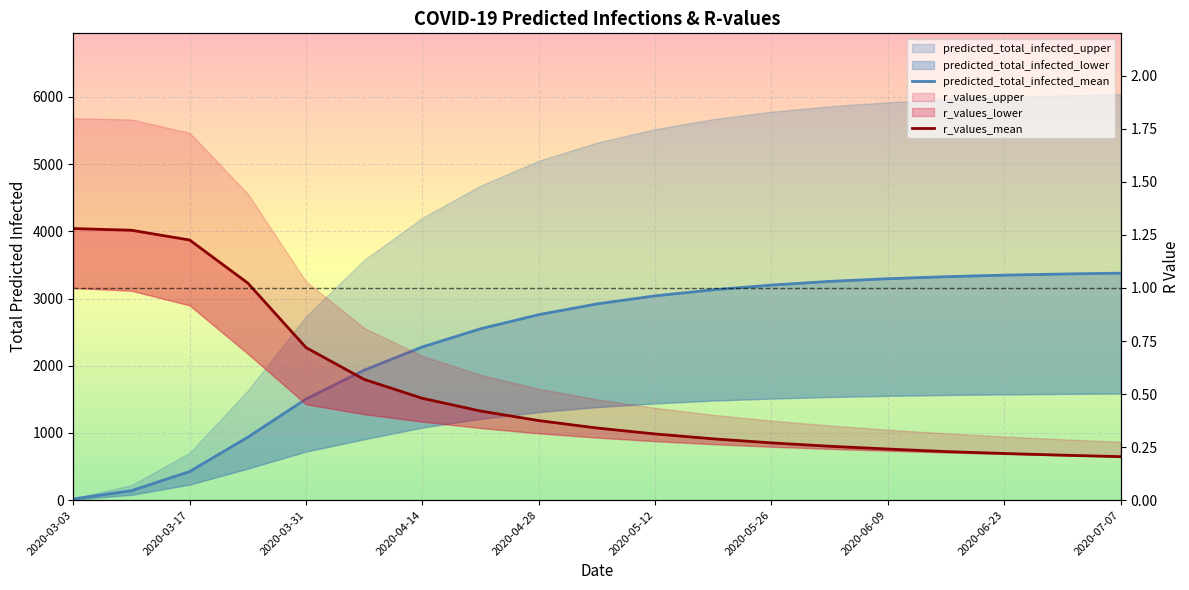

What is the sum of all r_values_mean values?

9.9